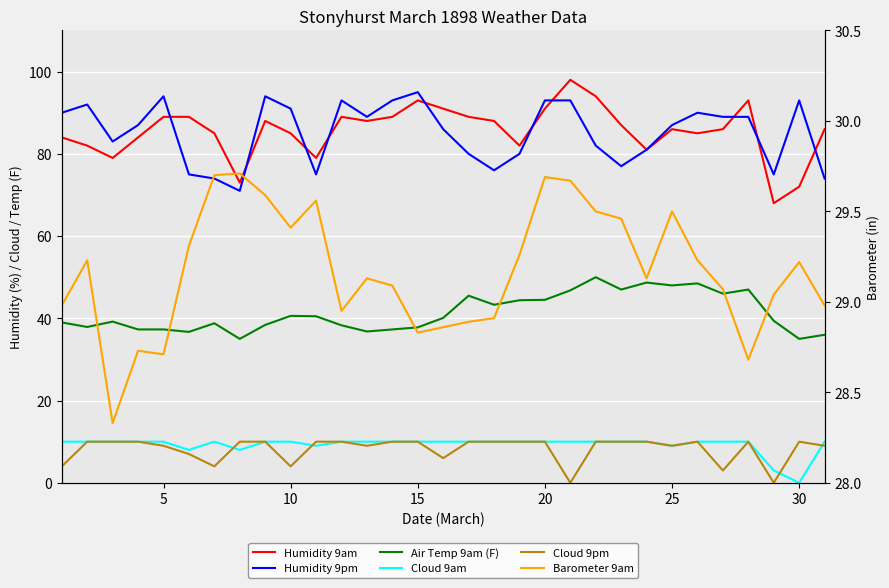

Reading right to left, extract all data points from this chart.

Humidity 9am: 86.0	72.0	68.0	93.0	86.0	85.0	86.0	81.0	87.0	94.0	98.0	91.0	82.0	88.0	89.0	91.0	93.0	89.0	88.0	89.0	79.0	85.0	88.0	73.0	85.0	89.0	89.0	84.0	79.0	82.0	84.0
Humidity 9pm: 74.0	93.0	75.0	89.0	89.0	90.0	87.0	81.0	77.0	82.0	93.0	93.0	80.0	76.0	80.0	86.0	95.0	93.0	89.0	93.0	75.0	91.0	94.0	71.0	74.0	75.0	94.0	87.0	83.0	92.0	90.0
Air Temp 9am (F): 36.0	35.0	39.4	47.0	46.0	48.5	48.0	48.7	47.0	50.0	46.8	44.5	44.4	43.3	45.5	40.1	37.8	37.3	36.8	38.3	40.5	40.6	38.4	35.0	38.8	36.7	37.3	37.3	39.2	37.9	39.0
Cloud 9am: 10.0	0.0	3.0	10.0	10.0	10.0	9.0	10.0	10.0	10.0	10.0	10.0	10.0	10.0	10.0	10.0	10.0	10.0	10.0	10.0	9.0	10.0	10.0	8.0	10.0	8.0	10.0	10.0	10.0	10.0	10.0
Cloud 9pm: 9.0	10.0	0.0	10.0	3.0	10.0	9.0	10.0	10.0	10.0	0.0	10.0	10.0	10.0	10.0	6.0	10.0	10.0	9.0	10.0	10.0	4.0	10.0	10.0	4.0	7.0	9.0	10.0	10.0	10.0	4.0
Barometer 9am: 29.0	29.2	29.0	28.7	29.1	29.2	29.5	29.1	29.5	29.5	29.7	29.7	29.3	28.9	28.9	28.9	28.8	29.1	29.1	28.9	29.6	29.4	29.6	29.7	29.7	29.3	28.7	28.7	28.3	29.2	29.0